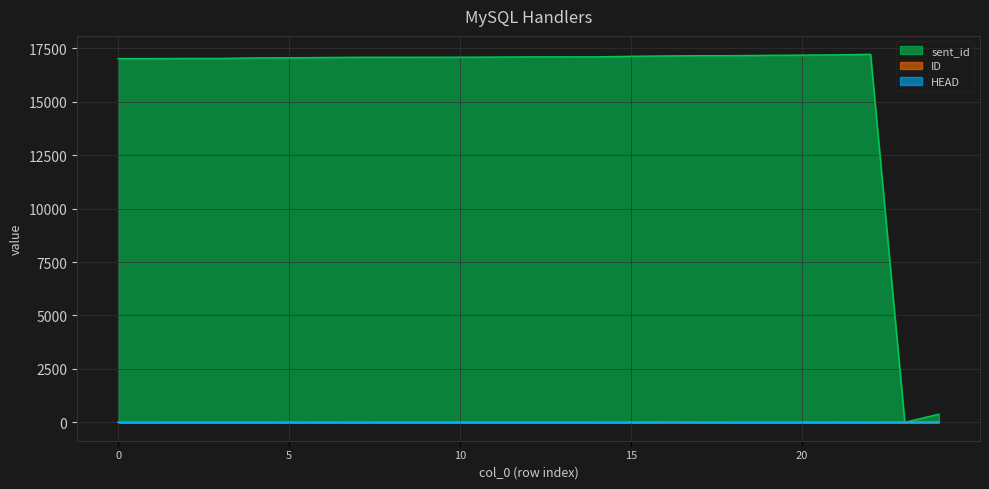

The value of ID at 19 is 1. True or false?

False